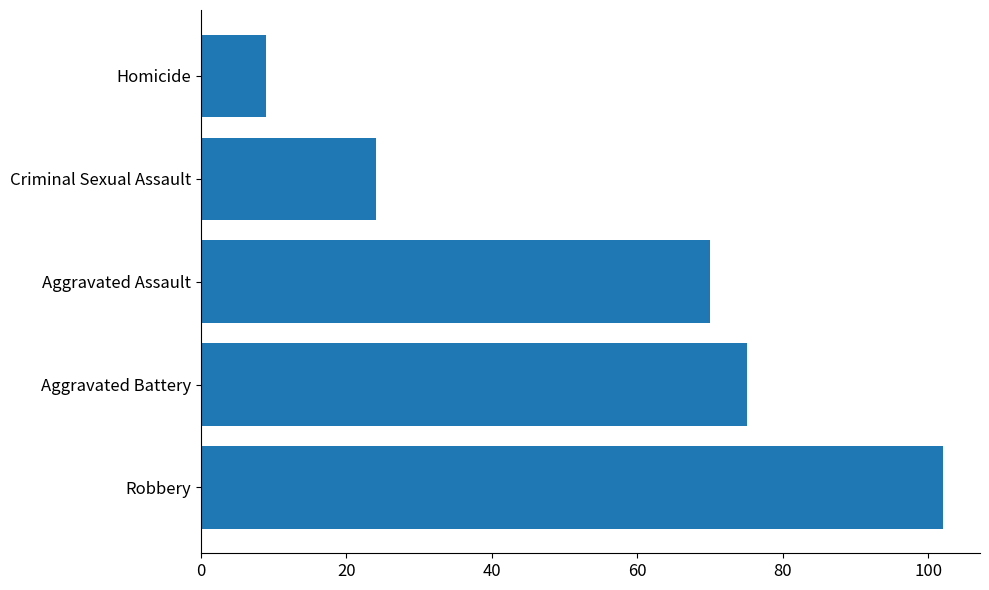

At which label is the value closest to 55?

Aggravated Assault